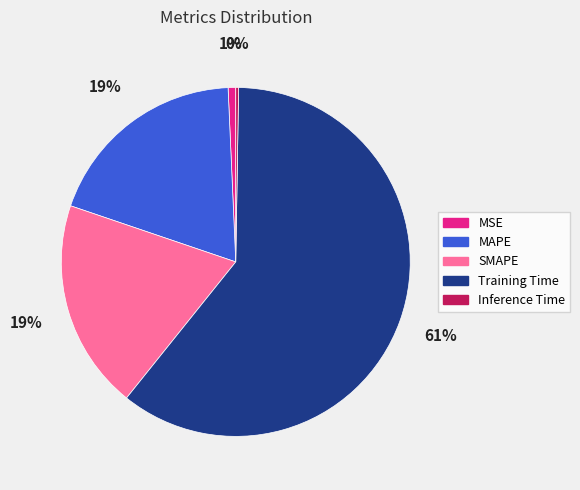

What is the largest slice in the pie chart?

Training Time